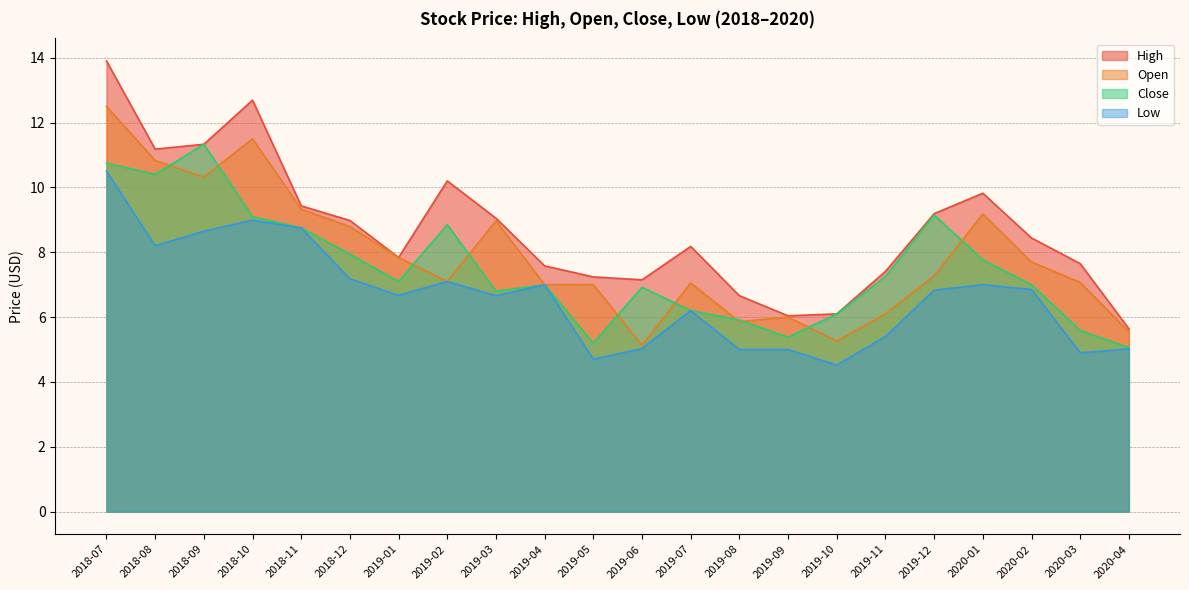

Is the value of High at 2019-03 greater than the value of Low at 2018-08?

Yes